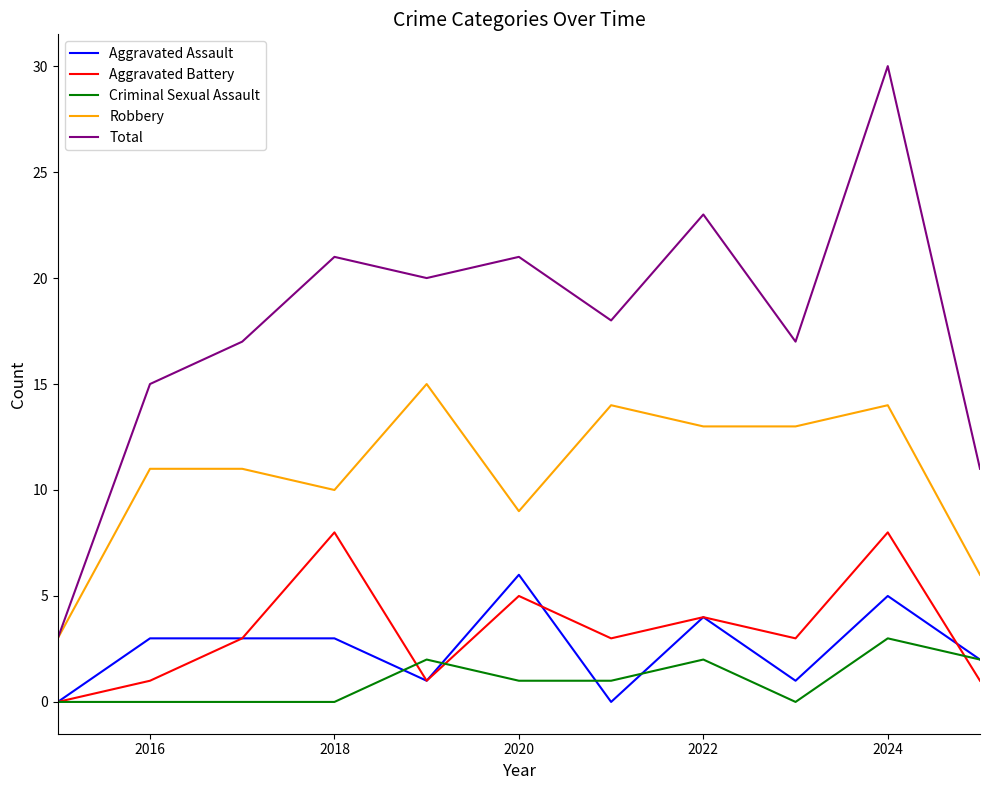

True or false: Criminal Sexual Assault and Robbery cross at least once.

False